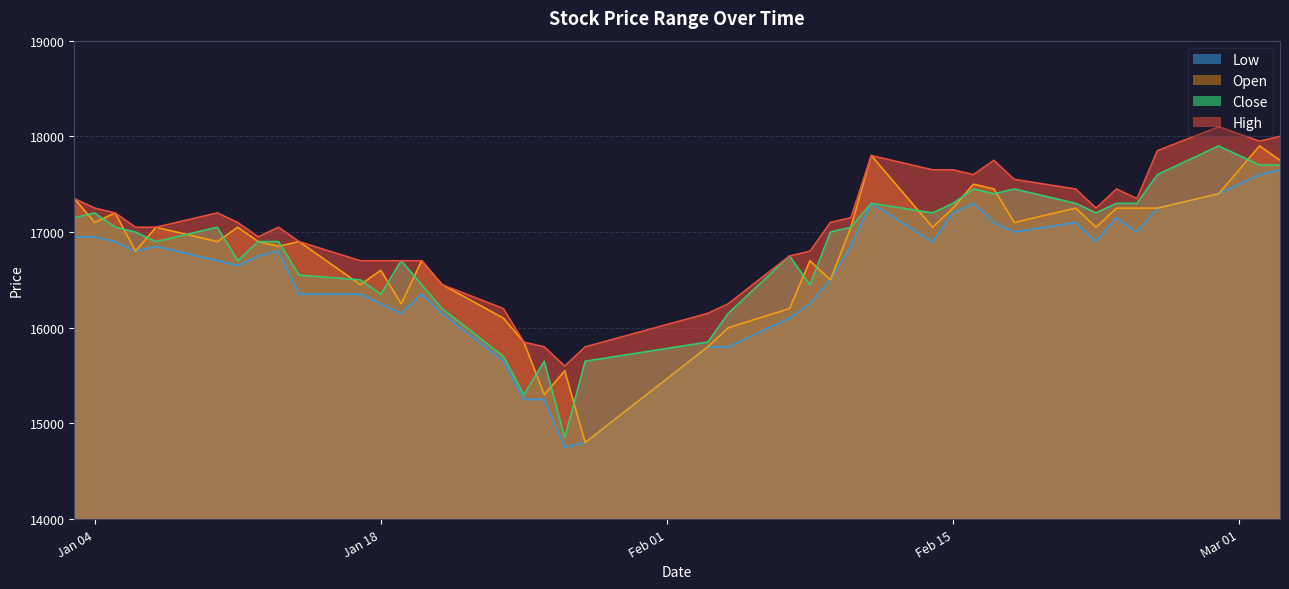

Between 2022-02-18 and 2022-01-21, which is larger?

2022-02-18